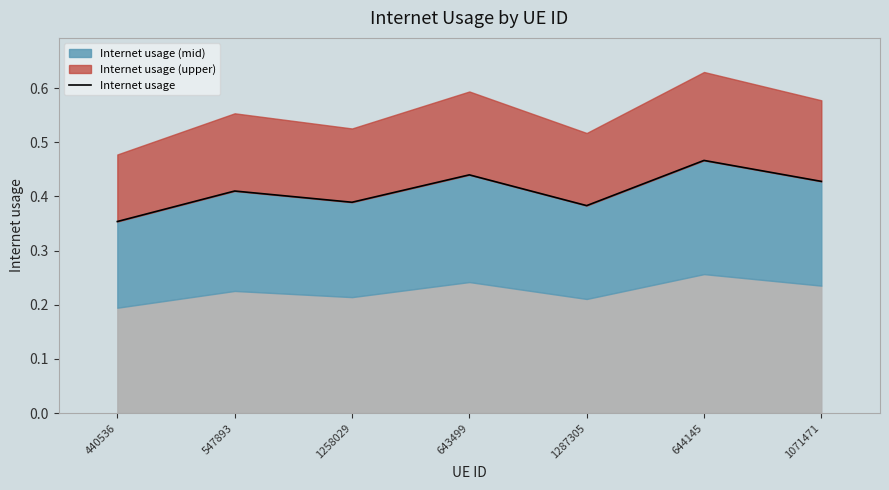

Read the value at 1071471.

0.4